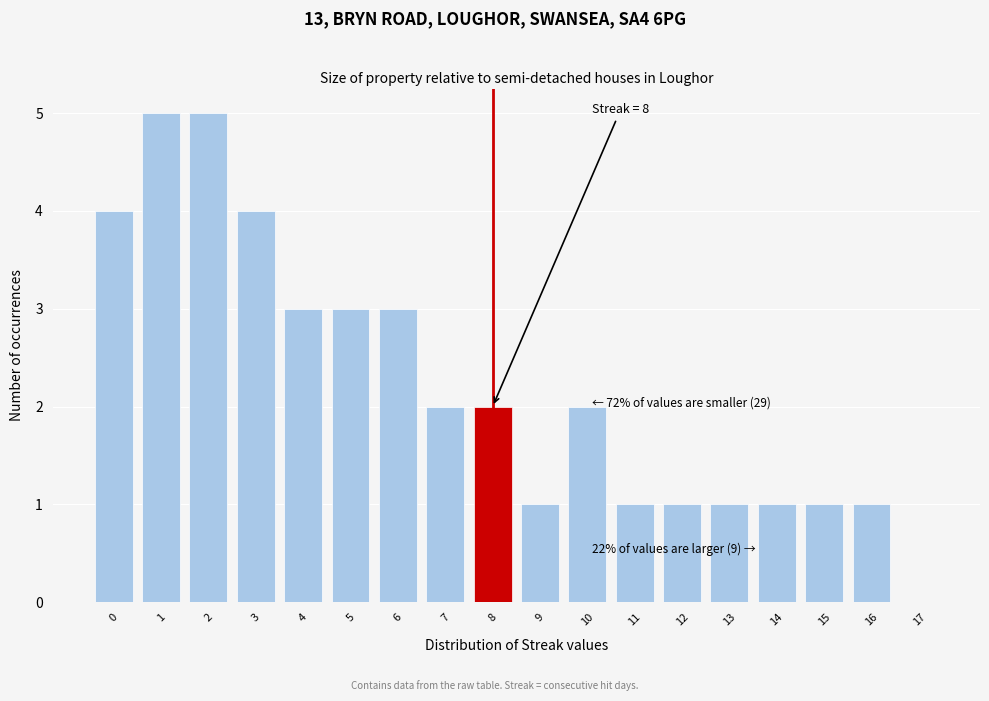

Reading left to right, extract all data points from this chart.

0=4	1=5	2=5	3=4	4=3	5=3	6=3	7=2	8=2	9=1	10=2	11=1	12=1	13=1	14=1	15=1	16=1	17=0